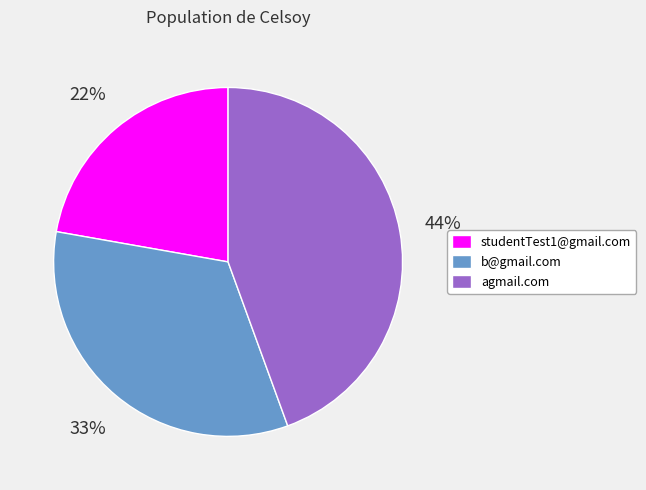

Is there a majority slice in this chart?

No